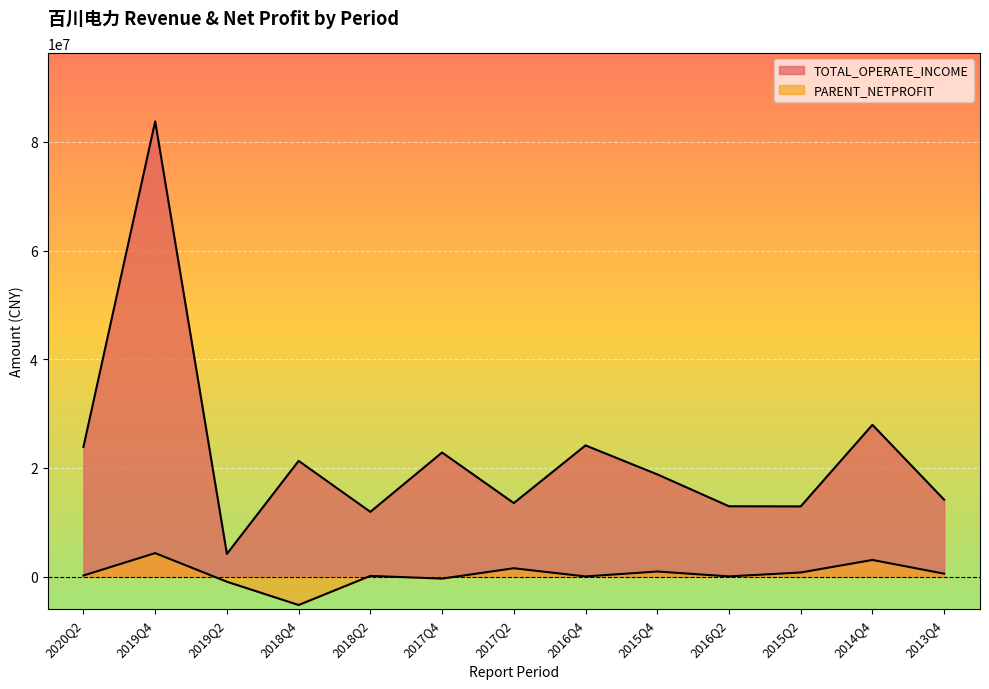

Rank the categories by TOTAL_OPERATE_INCOME value from lowest to highest.

2019Q2, 2018Q2, 2015Q2, 2016Q2, 2017Q2, 2013Q4, 2015Q4, 2018Q4, 2017Q4, 2020Q2, 2016Q4, 2014Q4, 2019Q4